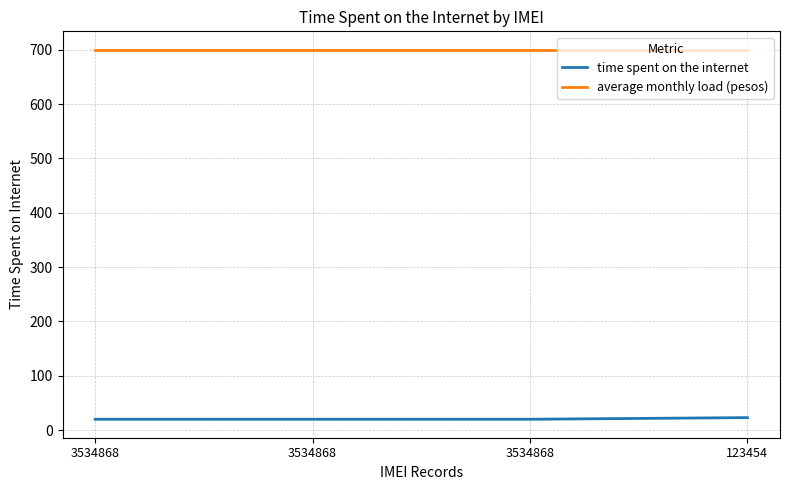

What is the approximate value of average monthly load (pesos) at 3534868?

700